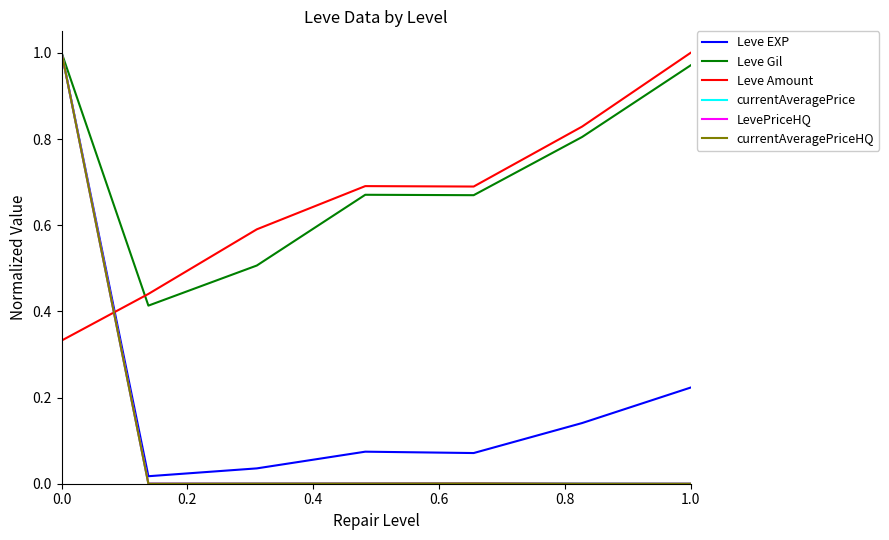

Which series has the largest total across all categories?

Leve Gil